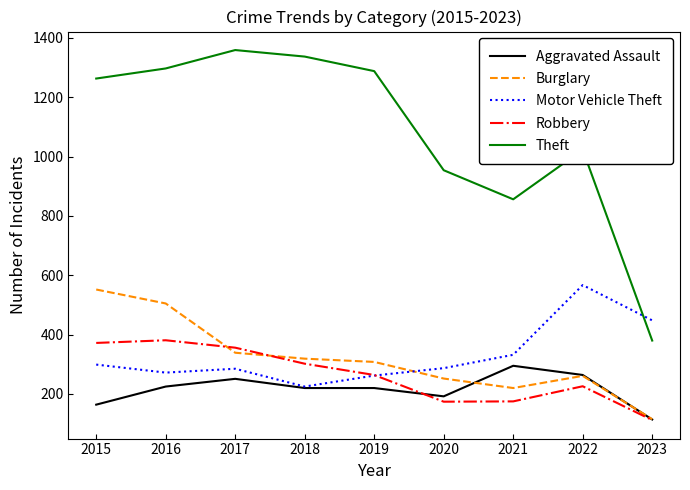

Read the Robbery value at 2022.

226